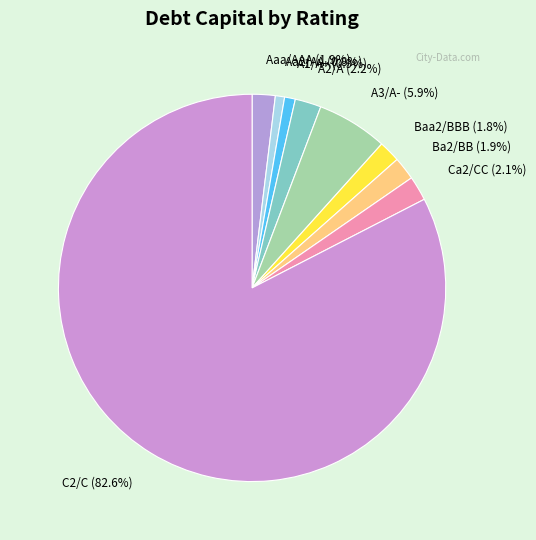

Between Ca2/CC and Aa2/AA, which is larger?

Ca2/CC